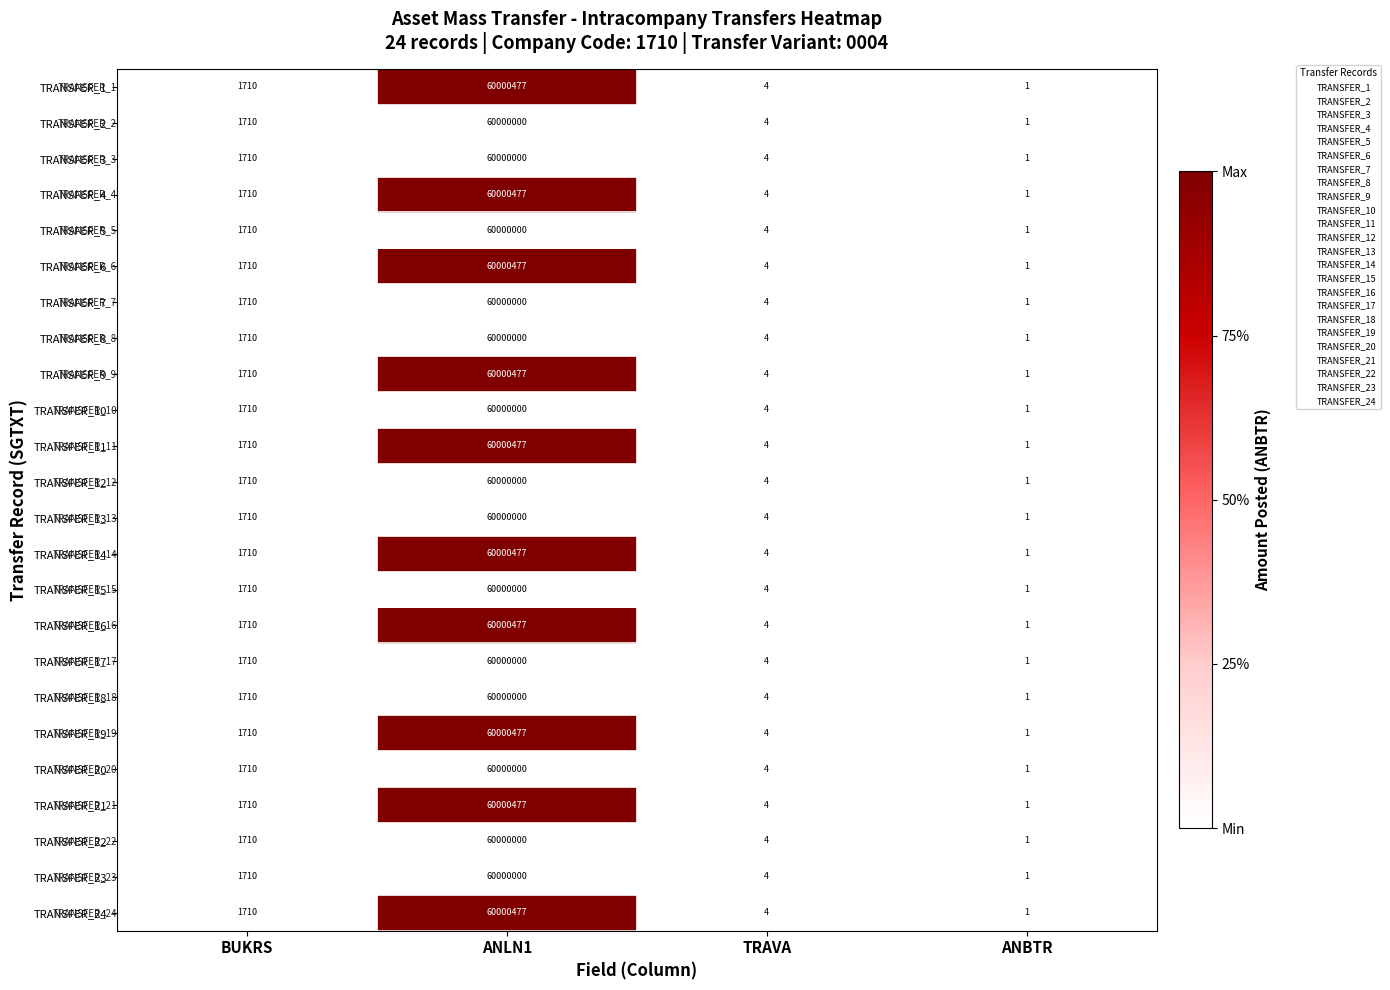

What is the difference between the highest and lowest values at ANLN1?

477